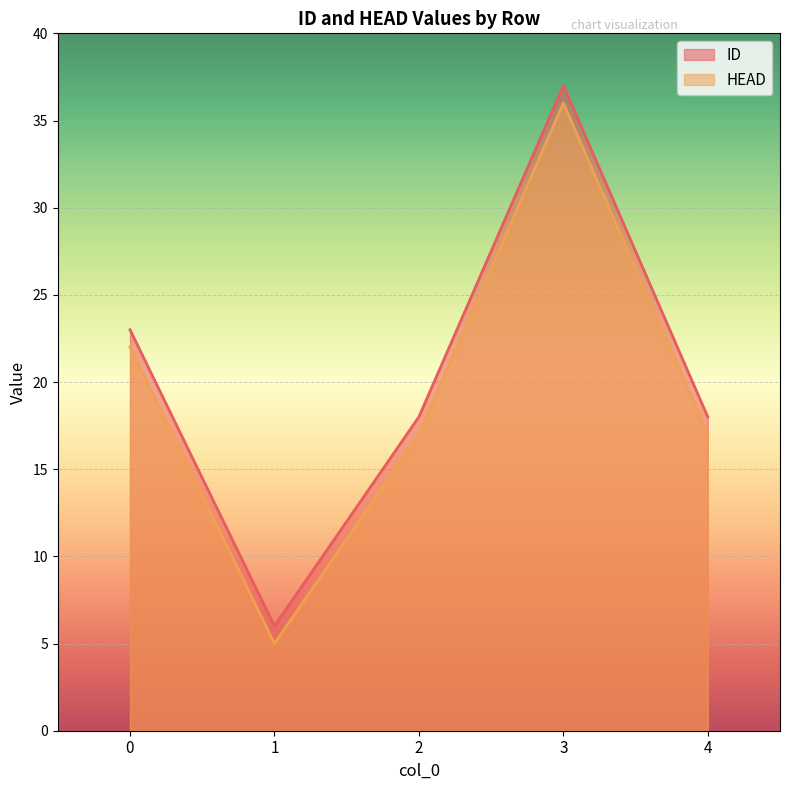

Reading left to right, list all the values displayed in this chart.

ID: 23	6	18	37	18
HEAD: 22	5	17	36	17